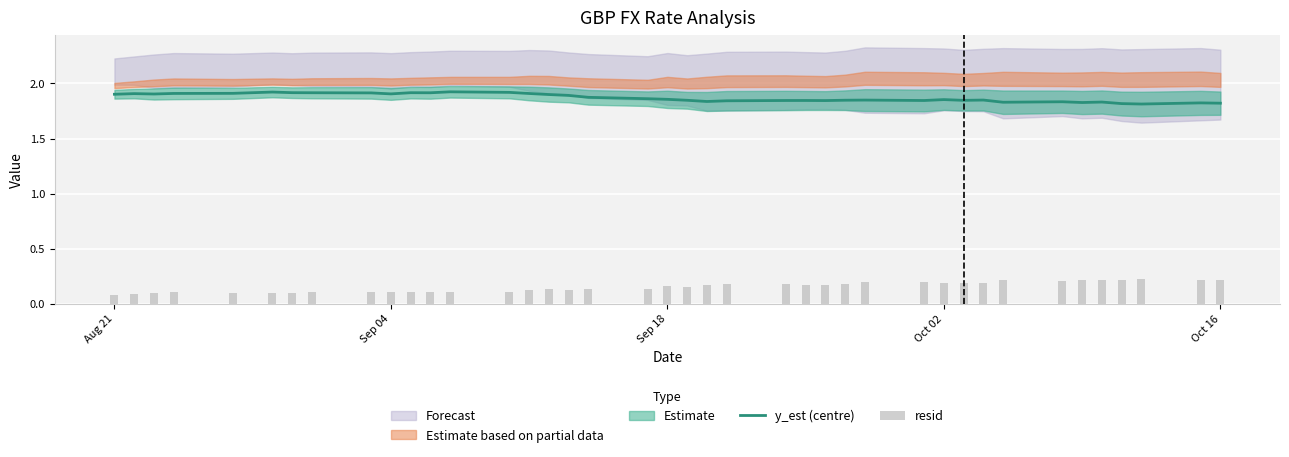

Does the chart contain stacked bars?

No